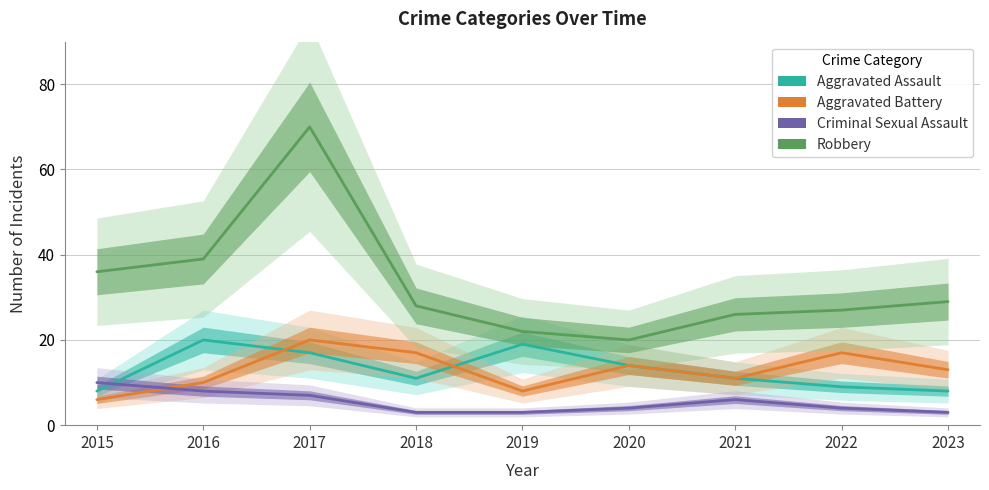

What is the lowest value of the Aggravated Battery series?

6